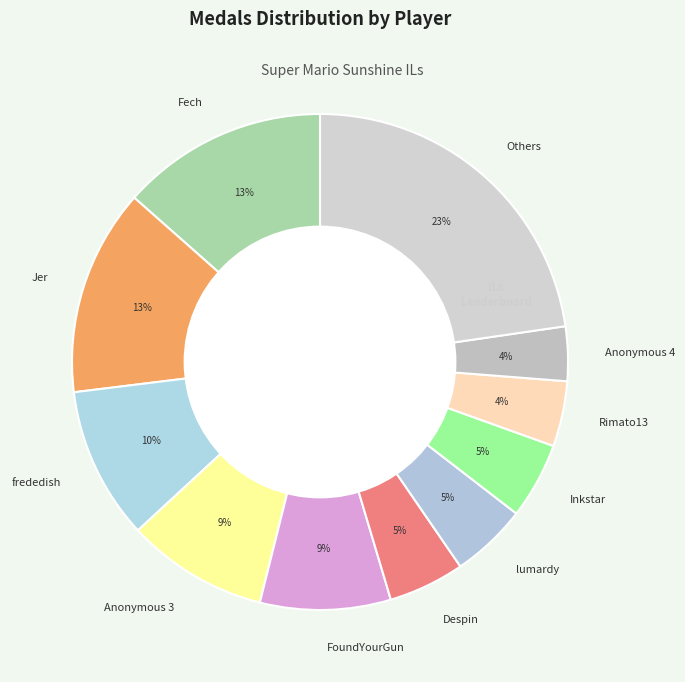

Is the sum of Despin and Jer greater than half?

No